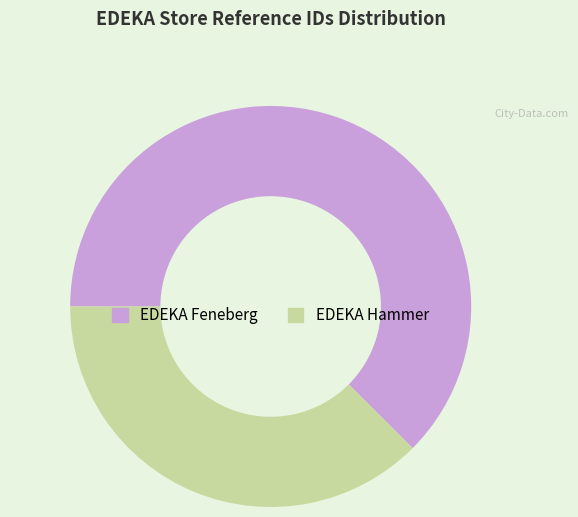

Rank the categories by value from highest to lowest.

EDEKA Feneberg, EDEKA Hammer